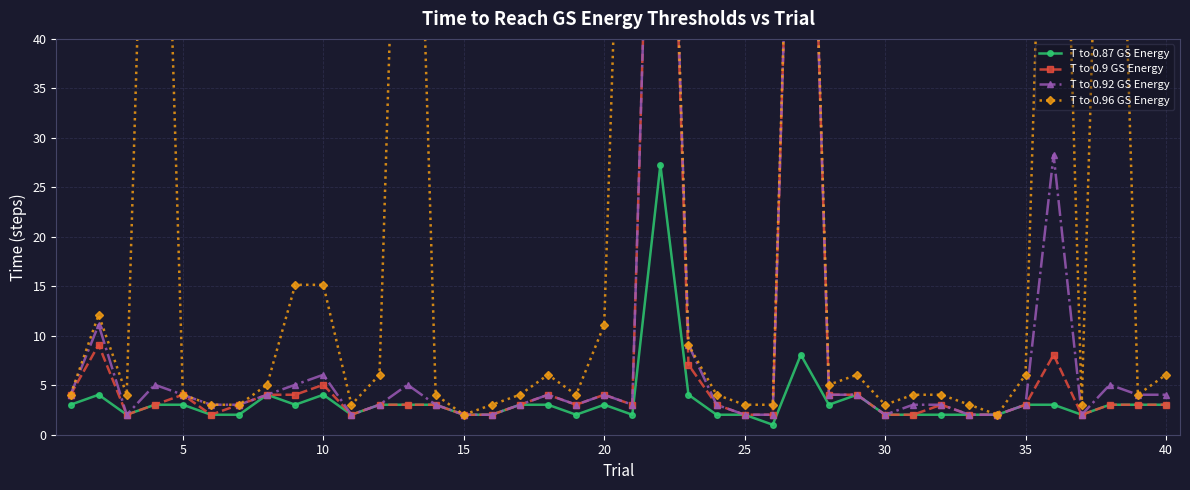

True or false: T to 0.87 GS Energy and T to 0.9 GS Energy intersect in this chart.

False